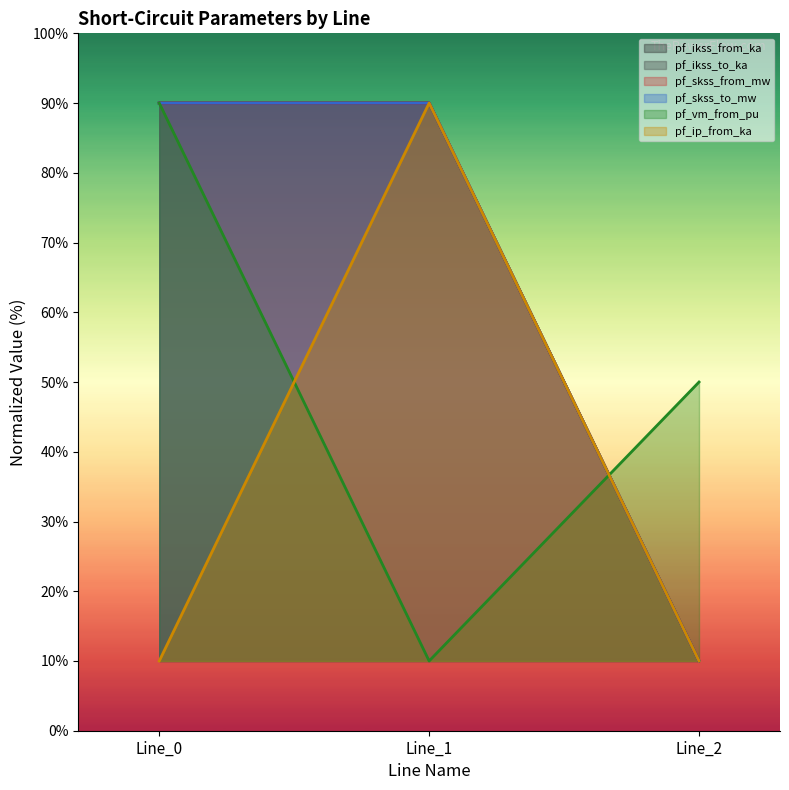

How many pf_ip_from_ka values are between 10 and 90?

3